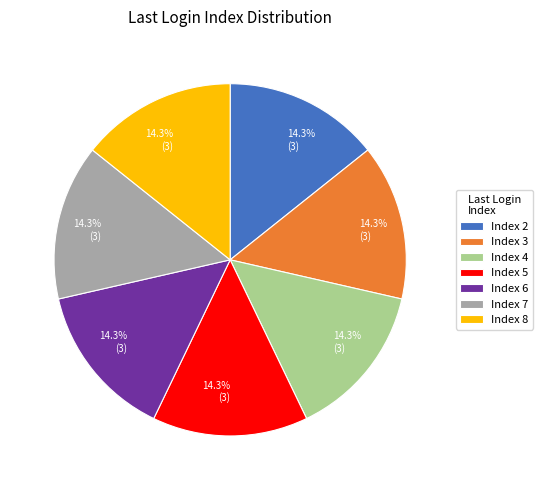

What is the total percentage of Index 3 and Index 4?

28.6%